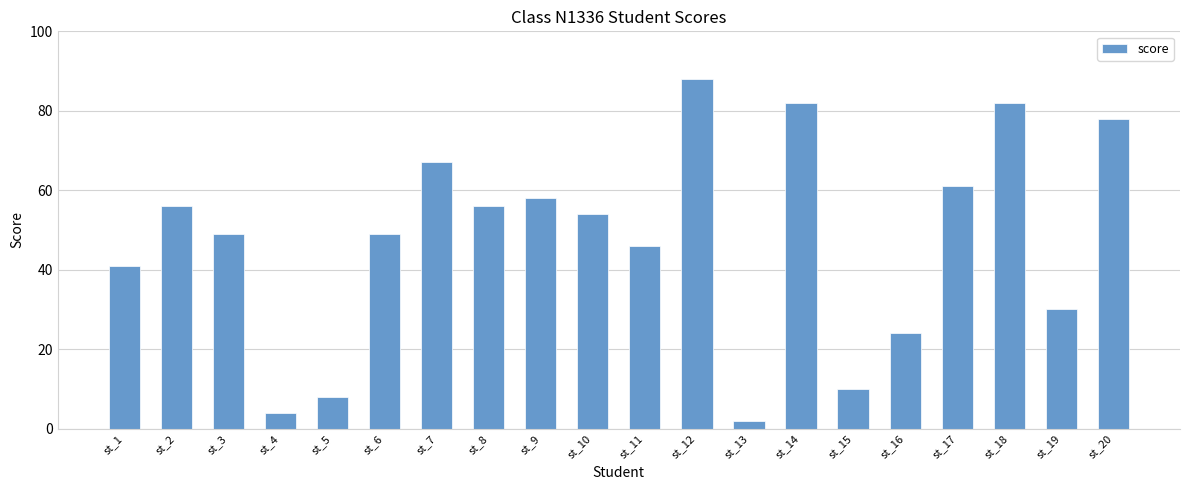

Between st_20 and st_6, which is larger?

st_20